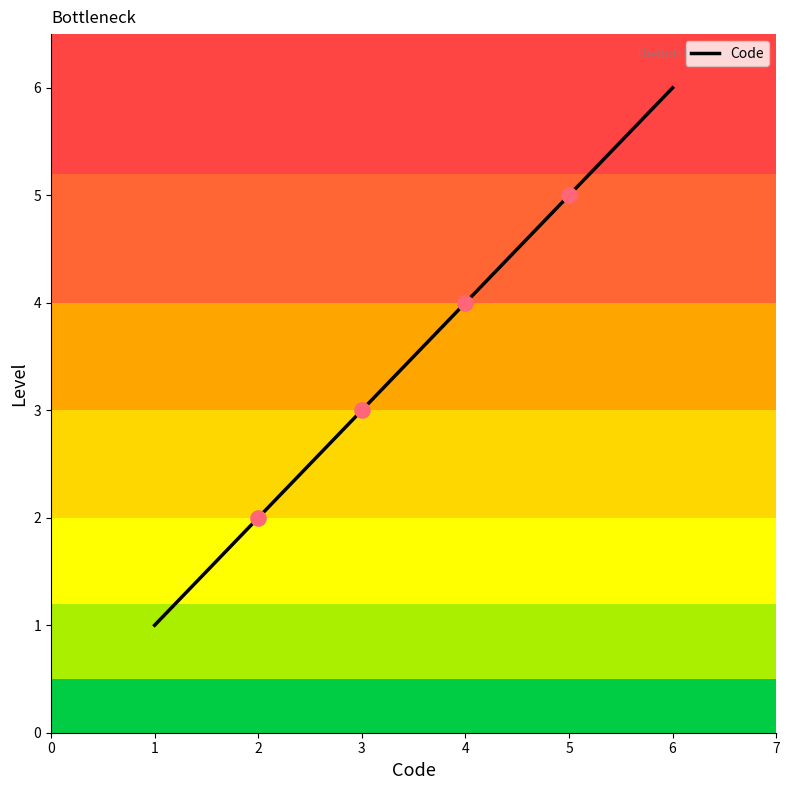

What is the change in value from 1 to 4?

+3